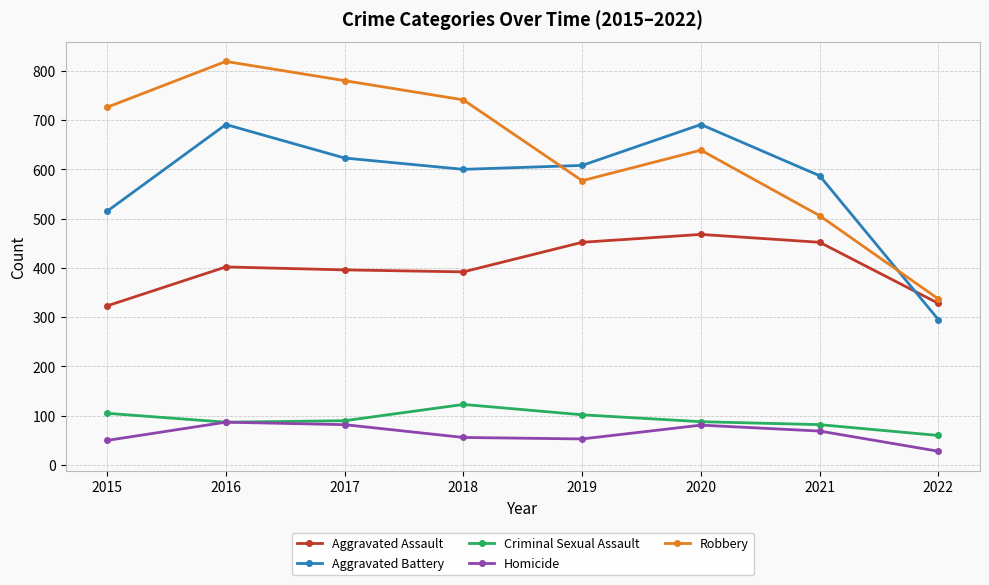

True or false: Aggravated Battery has a value of 691 at 2016.

True